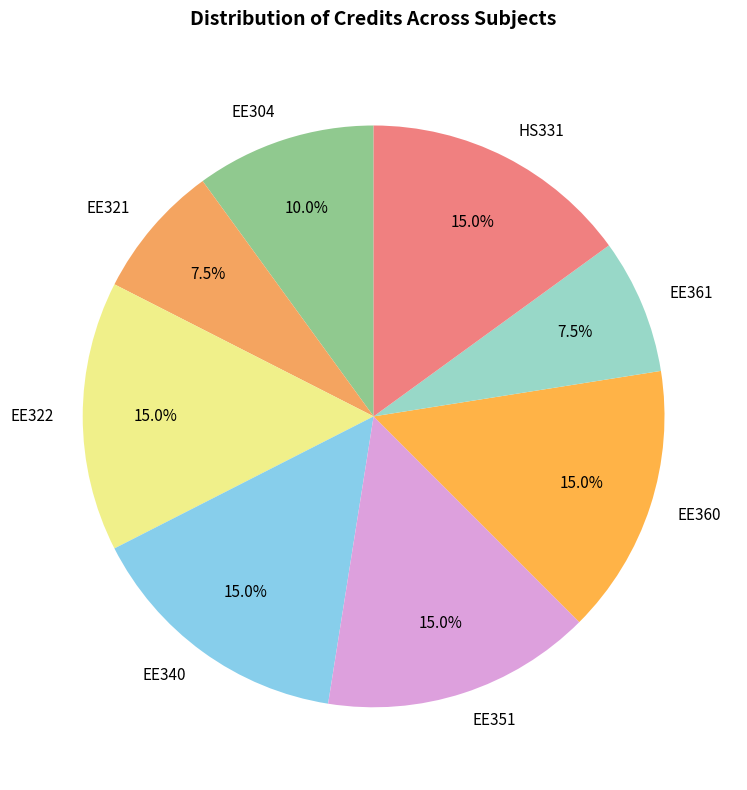

The EE340 slice represents 7% of the pie. True or false?

False